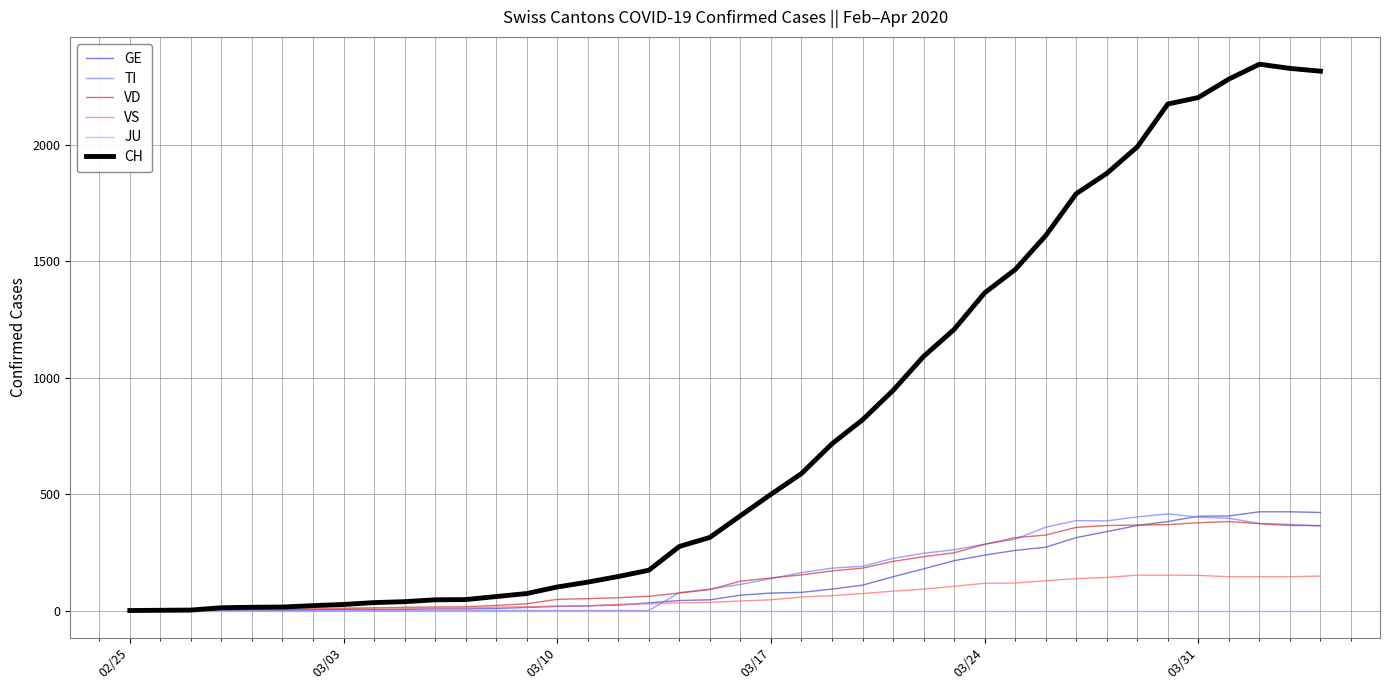

Which series has the largest range (max minus min)?

CH